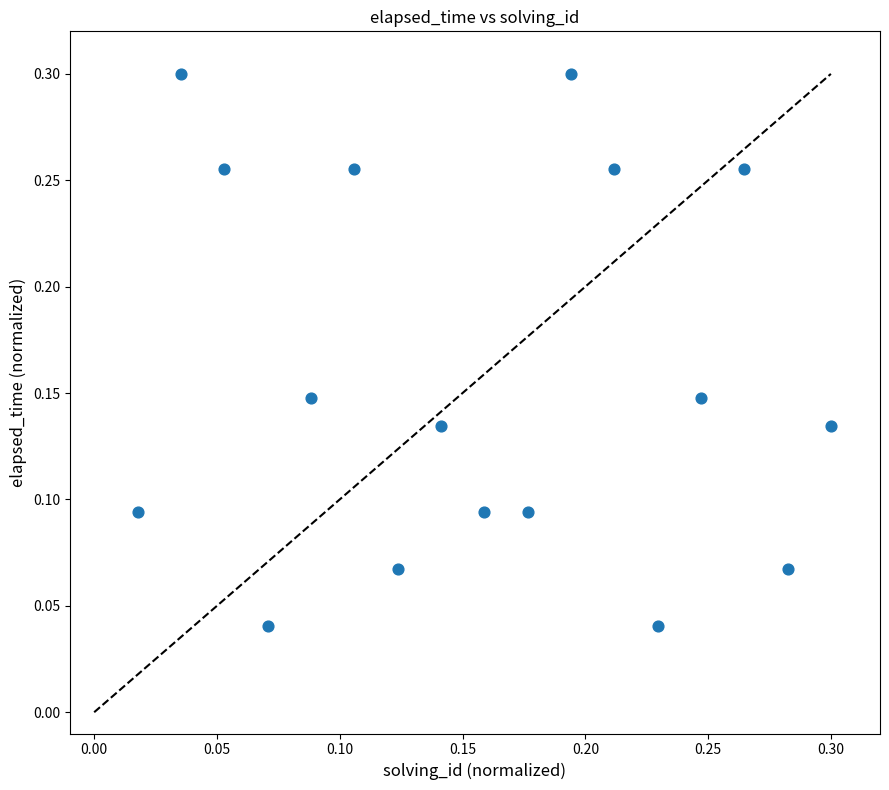

How many points are shown in the scatter plot?

17